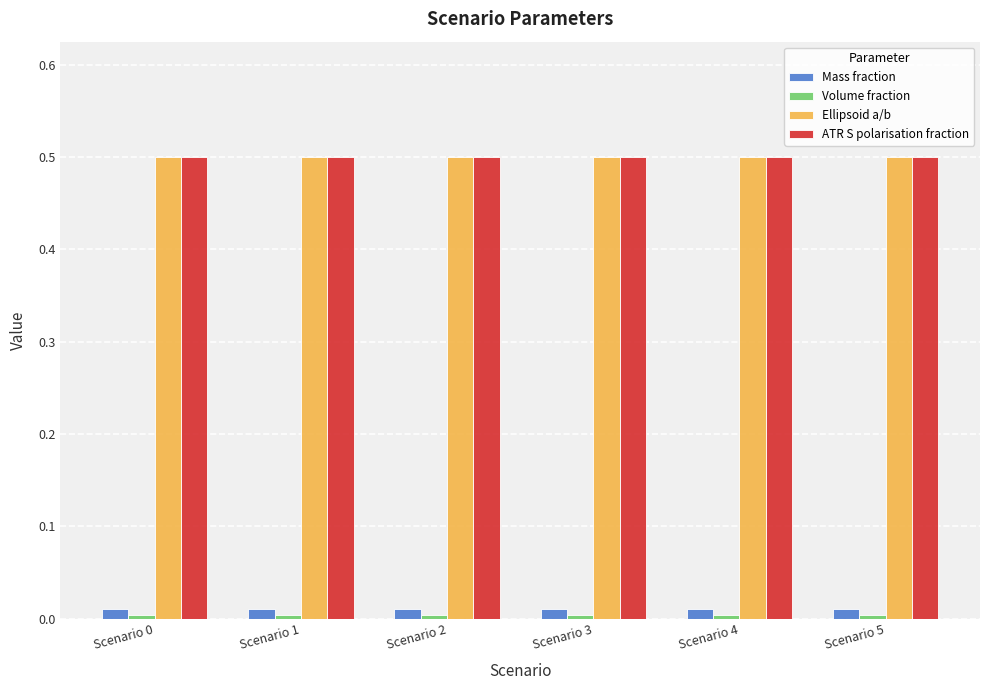

How many groups of bars are there?

6